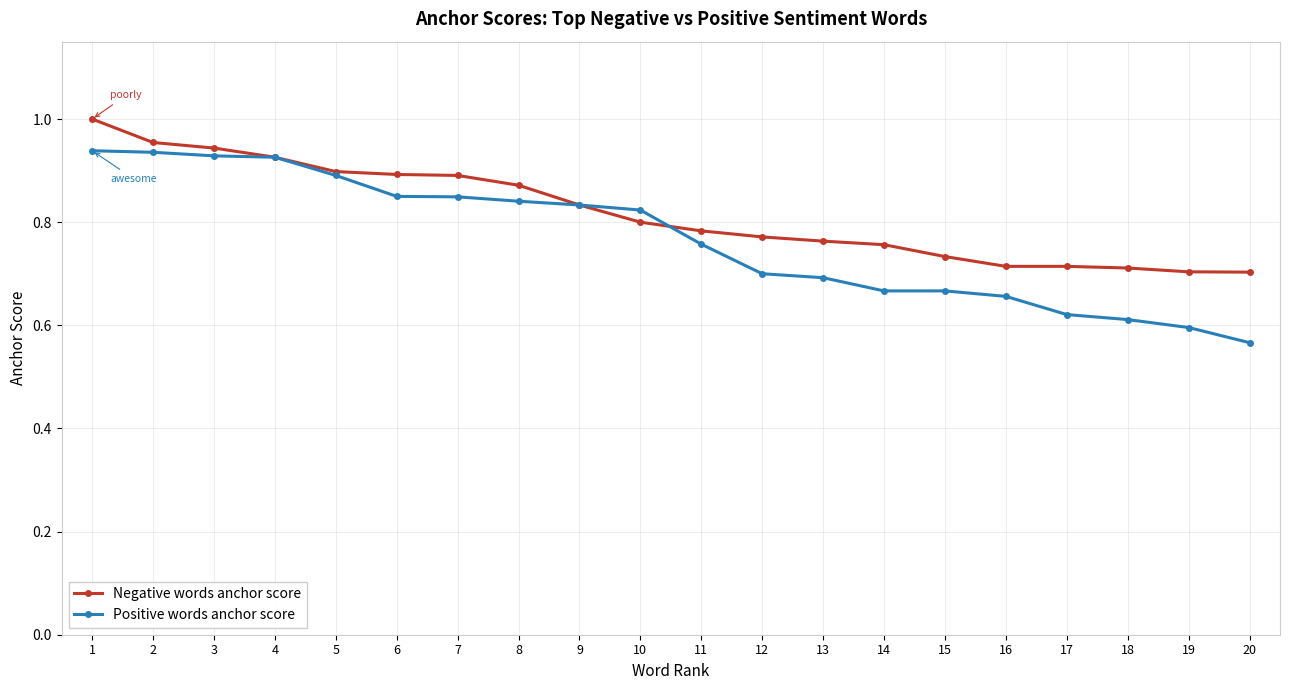

Between 8 and 14, which series saw the biggest shift?

Positive words anchor score